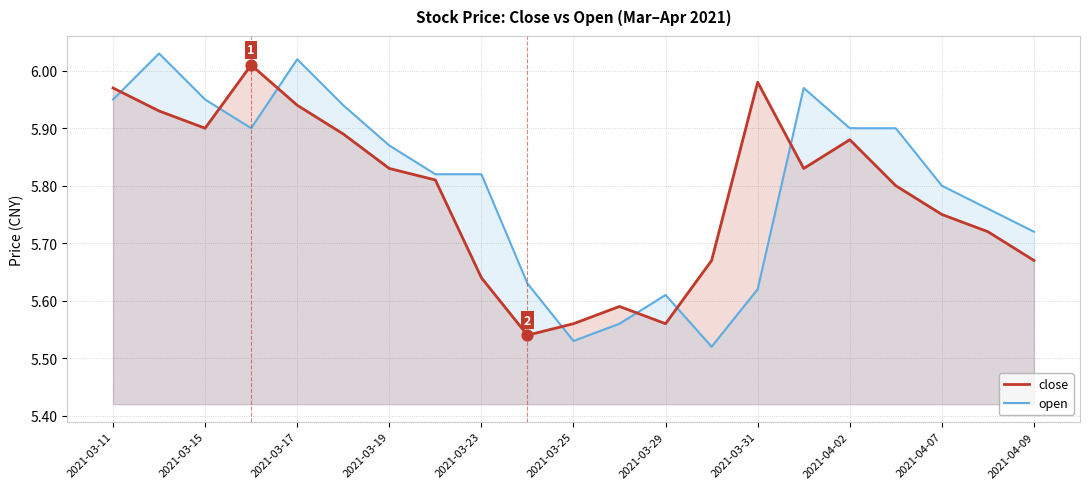

Which series has the largest Y range (max minus min)?

open